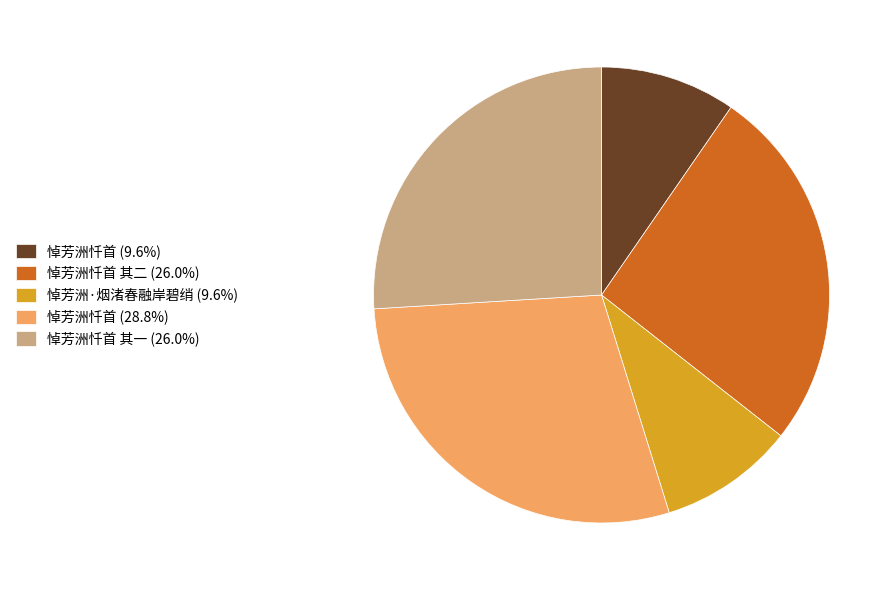

Combined, do 悼芳洲忏首 (9.6%) and 悼芳洲忏首 其二 (26.0%) account for over 50%?

No